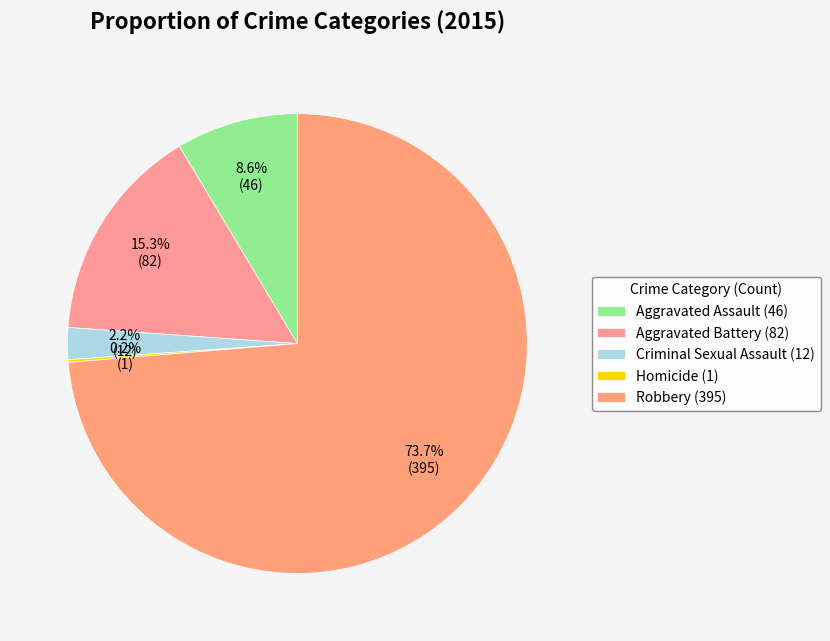

Is there any slice that represents more than half of the pie?

Yes